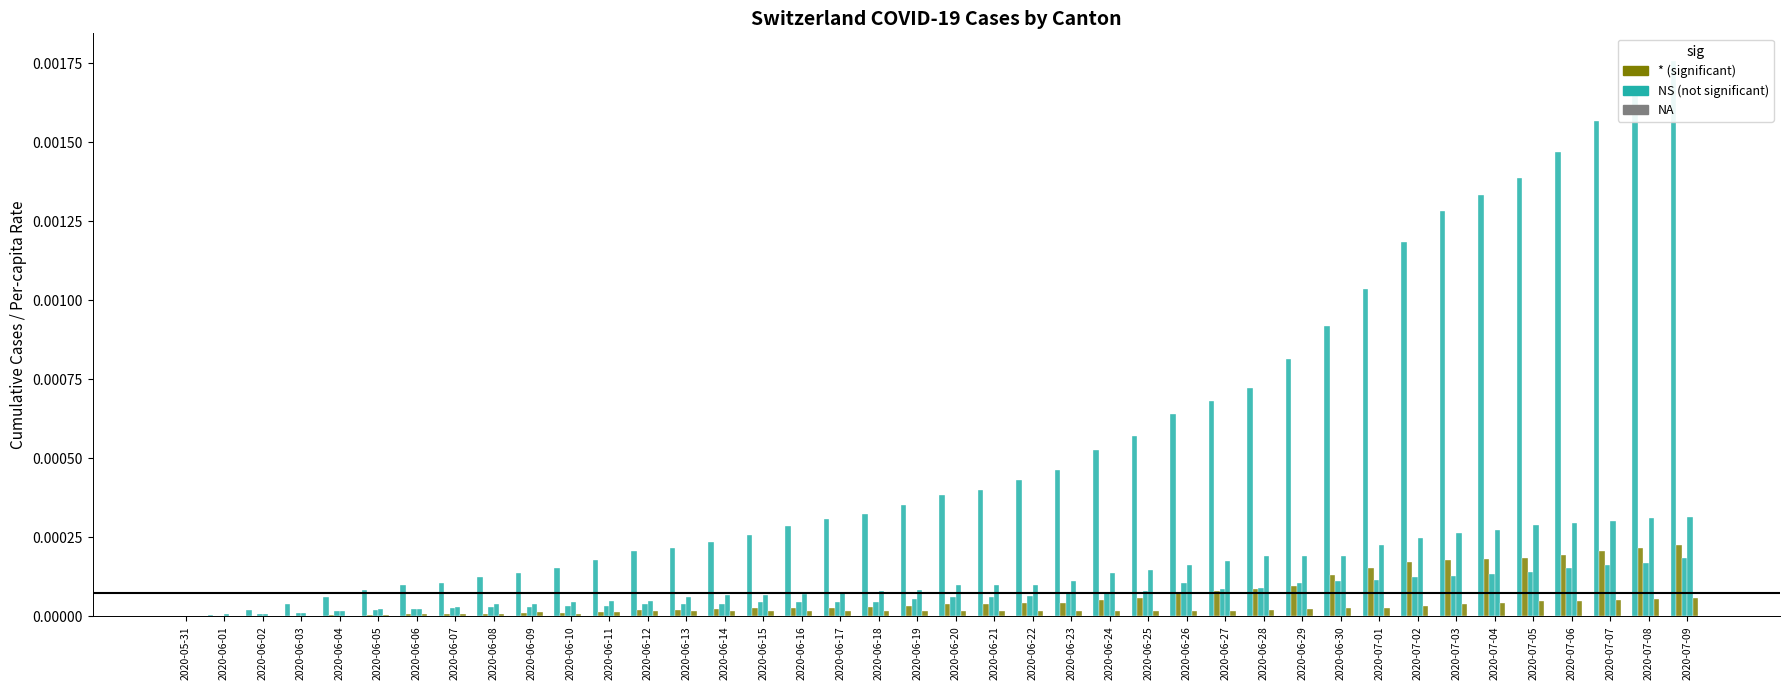

Which category has the lowest value in the LU_pc series?

2020-05-31